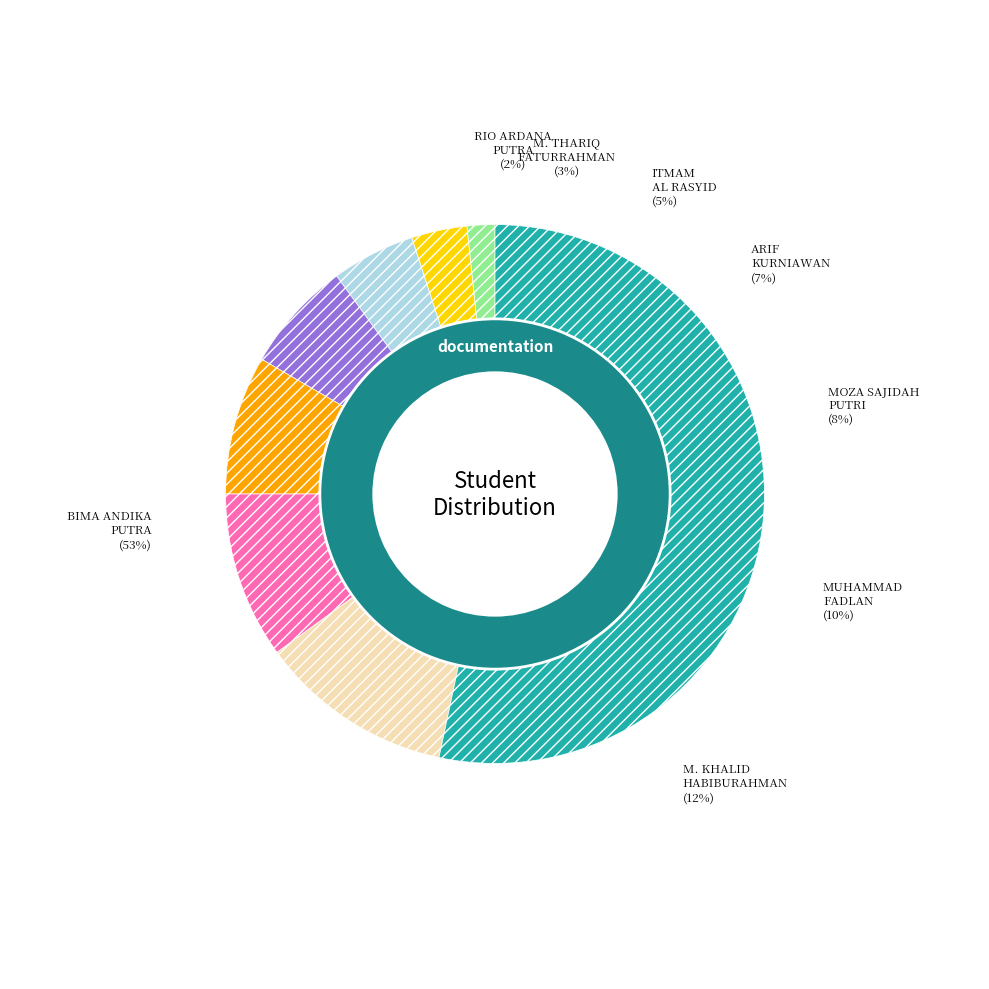

Which category has the biggest portion of the pie?

BIMA ANDIKA PUTRA